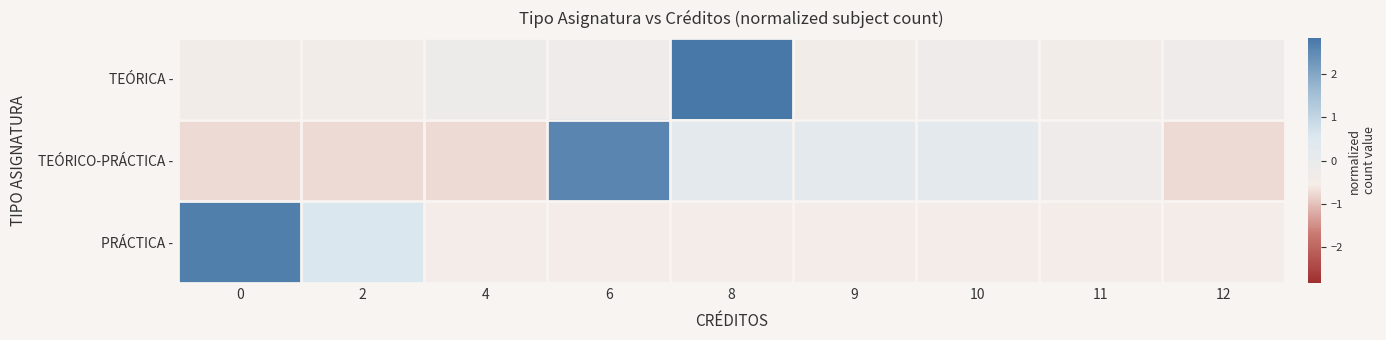

At how many categories does at least one series exceed 0?

6